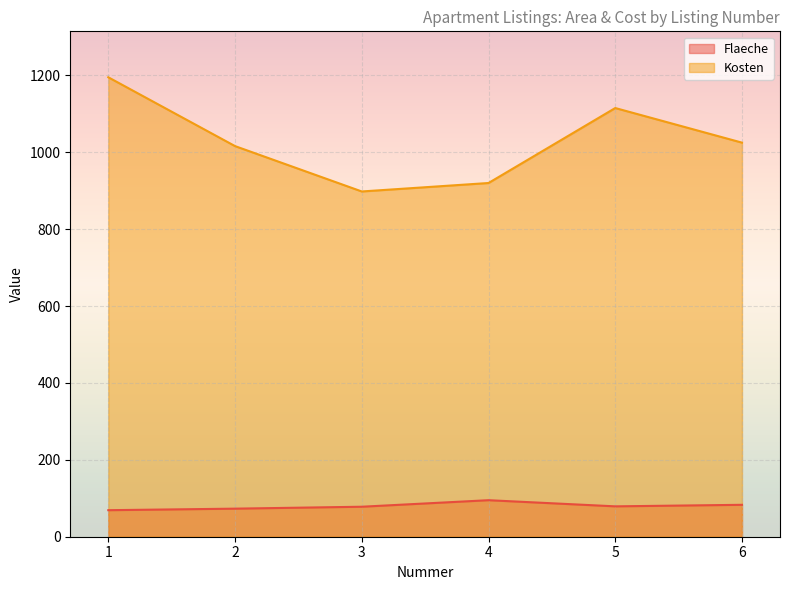

At 6, list the series in order from largest to smallest.

Kosten, Flaeche